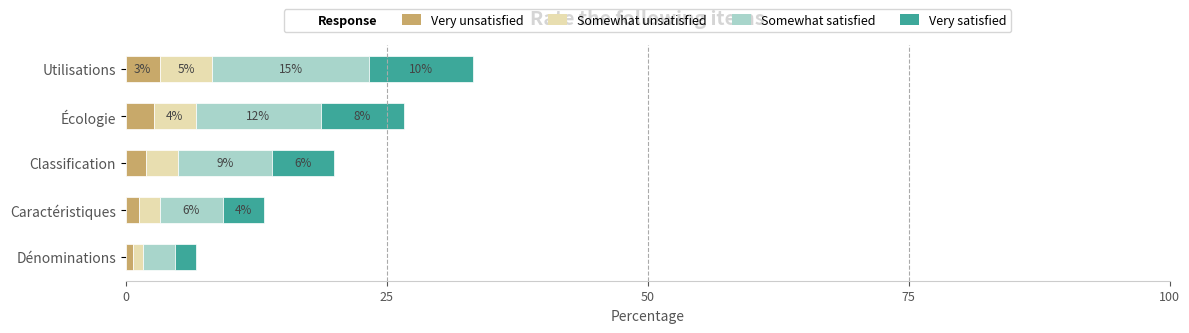

What is the highest value of the Very unsatisfied series?

3.3